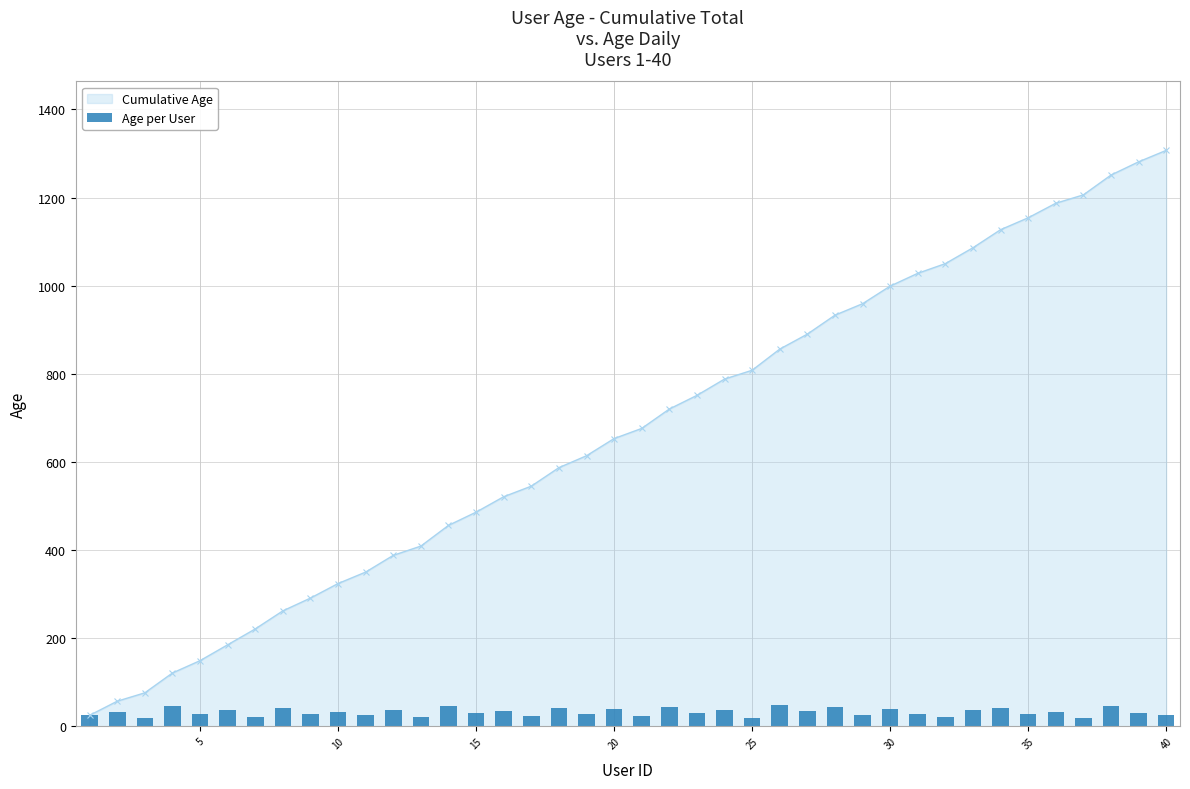

What is the smallest value displayed?

19